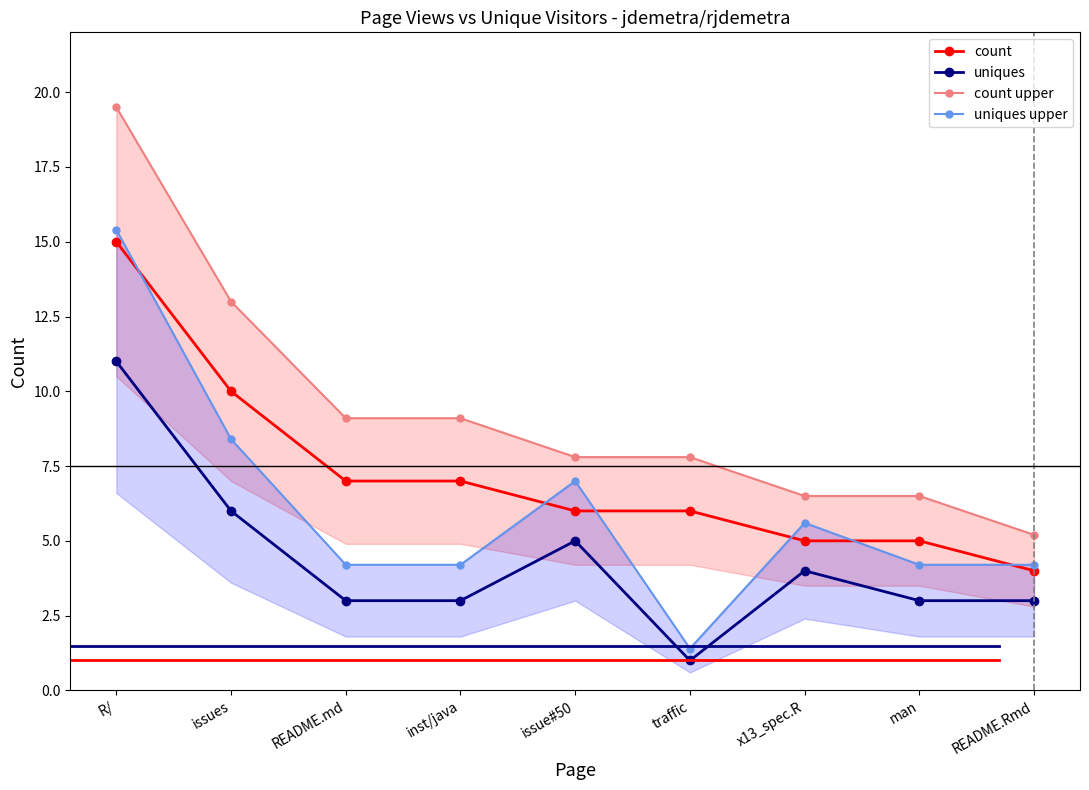

True or false: uniques upper has a value of 15.4 at R/.

True